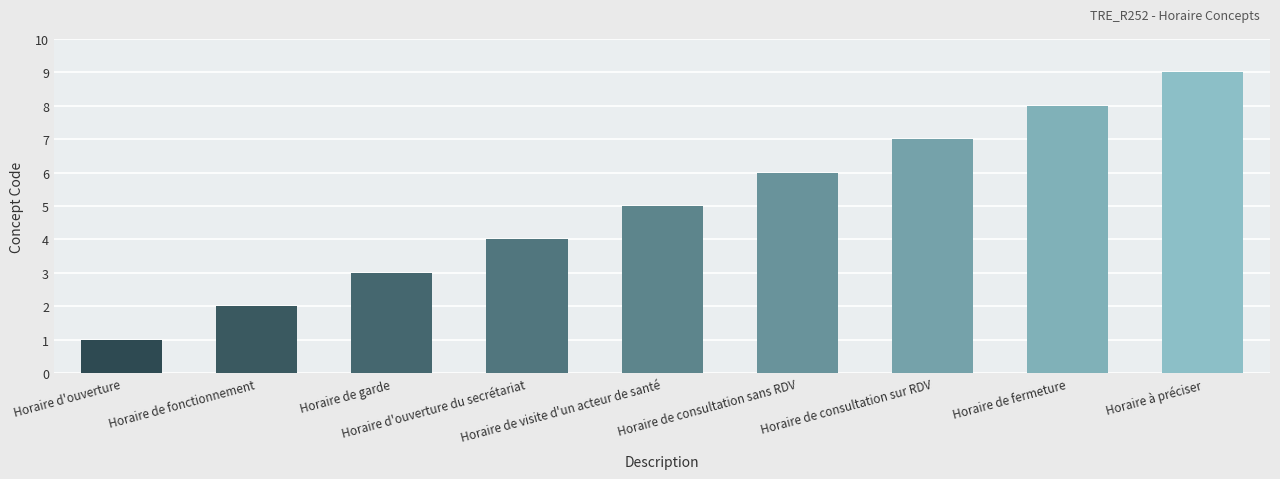

Reading left to right, transcribe all the data shown in this chart.

1	2	3	4	5	6	7	8	9